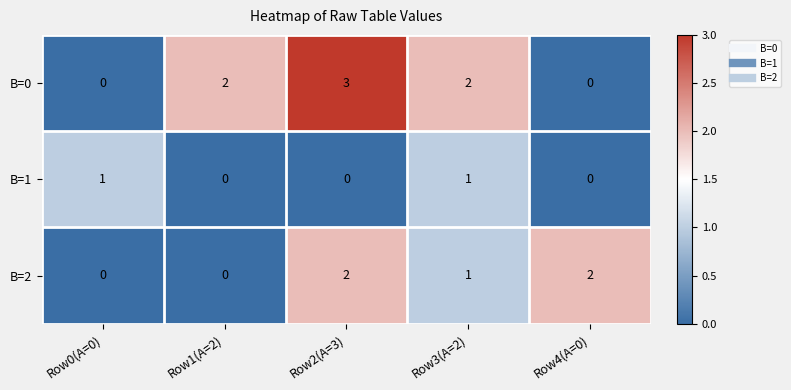

What is the sum of all B=2 values?

5